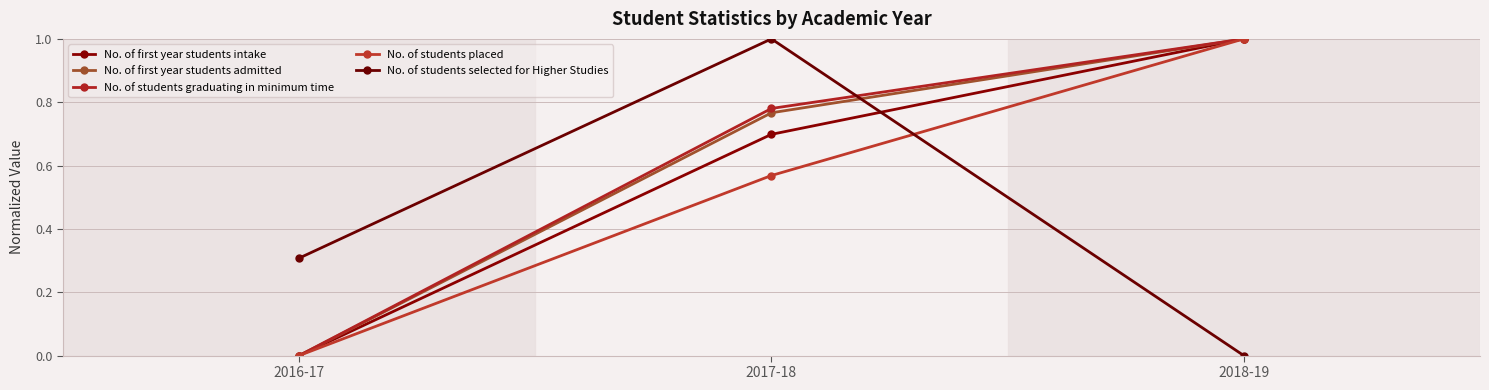

How many data points does each series have?

3